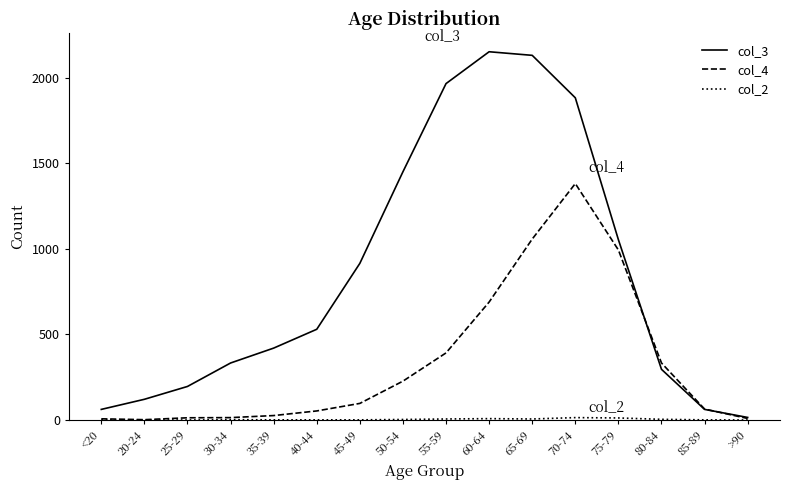

What is the maximum value shown in the chart?

2151